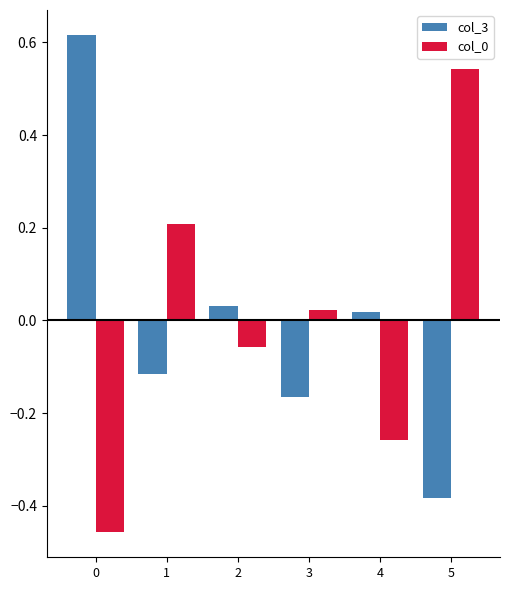

What is the difference between the maximum and minimum values in the col_0 series?

1.0